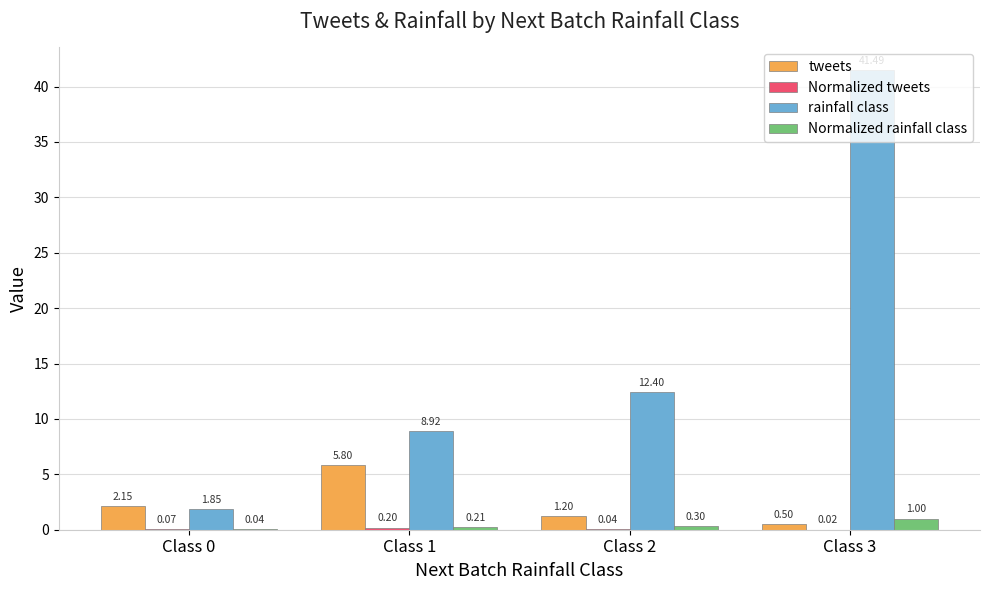

Which label corresponds to the largest value in the chart?

Class 3